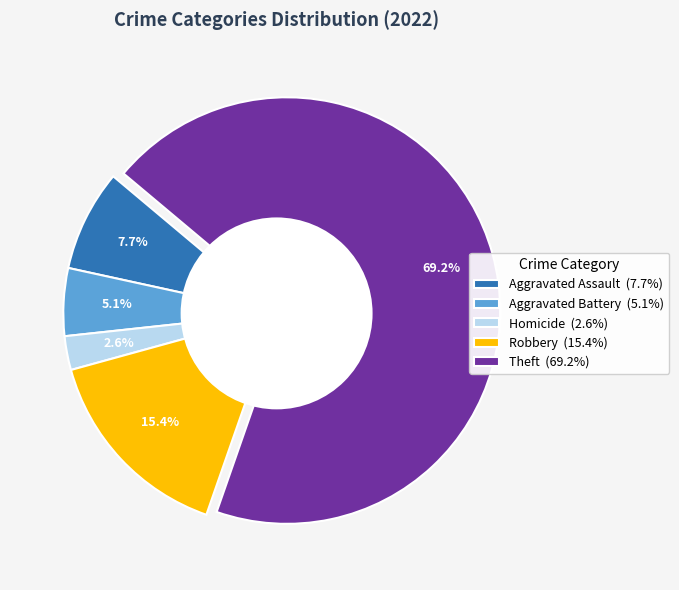

Combined, what portion of the pie is Aggravated Battery (5.1%) and Aggravated Assault (7.7%)?

12.8%